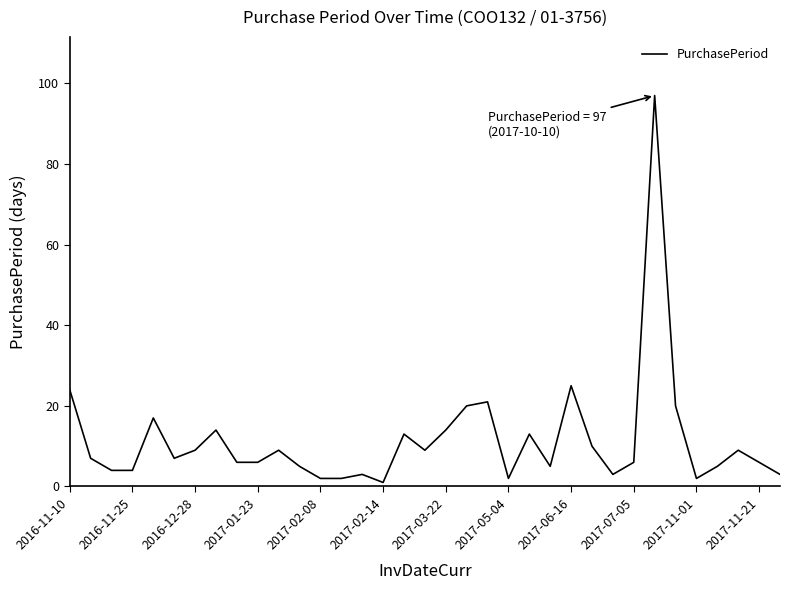

What is the maximum value shown in the chart?

97